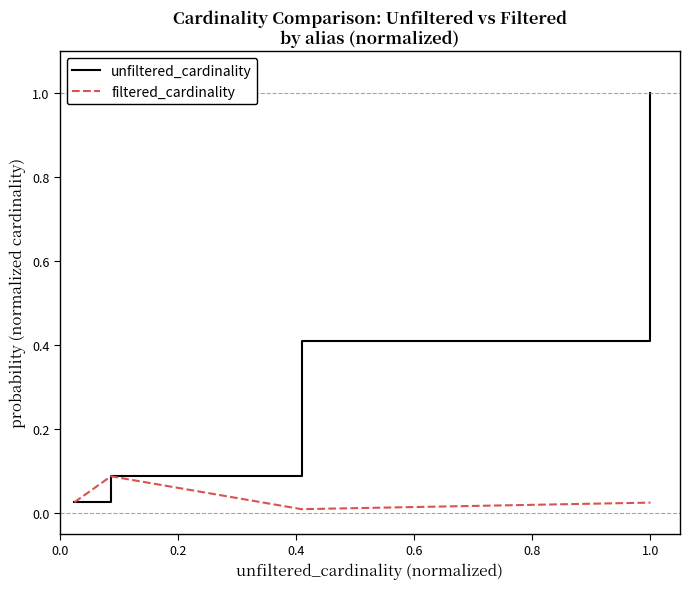

Which series has the largest total across all categories?

unfiltered_cardinality